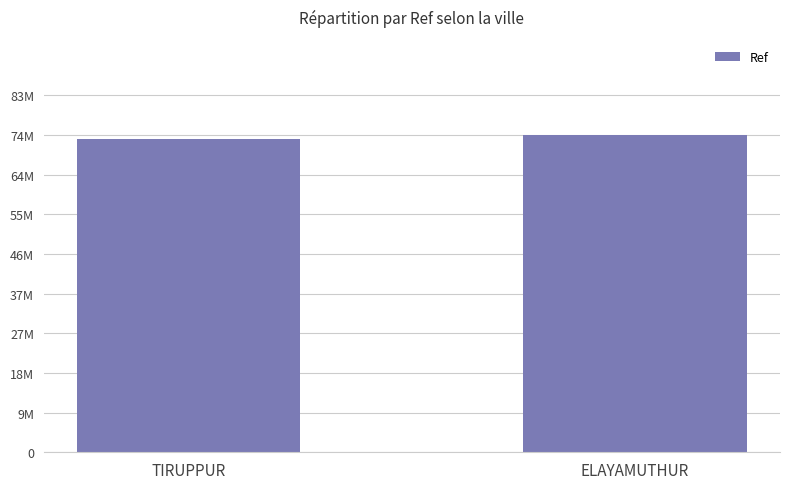

What value does the data have at ELAYAMUTHUR, to the nearest 50?

74170050